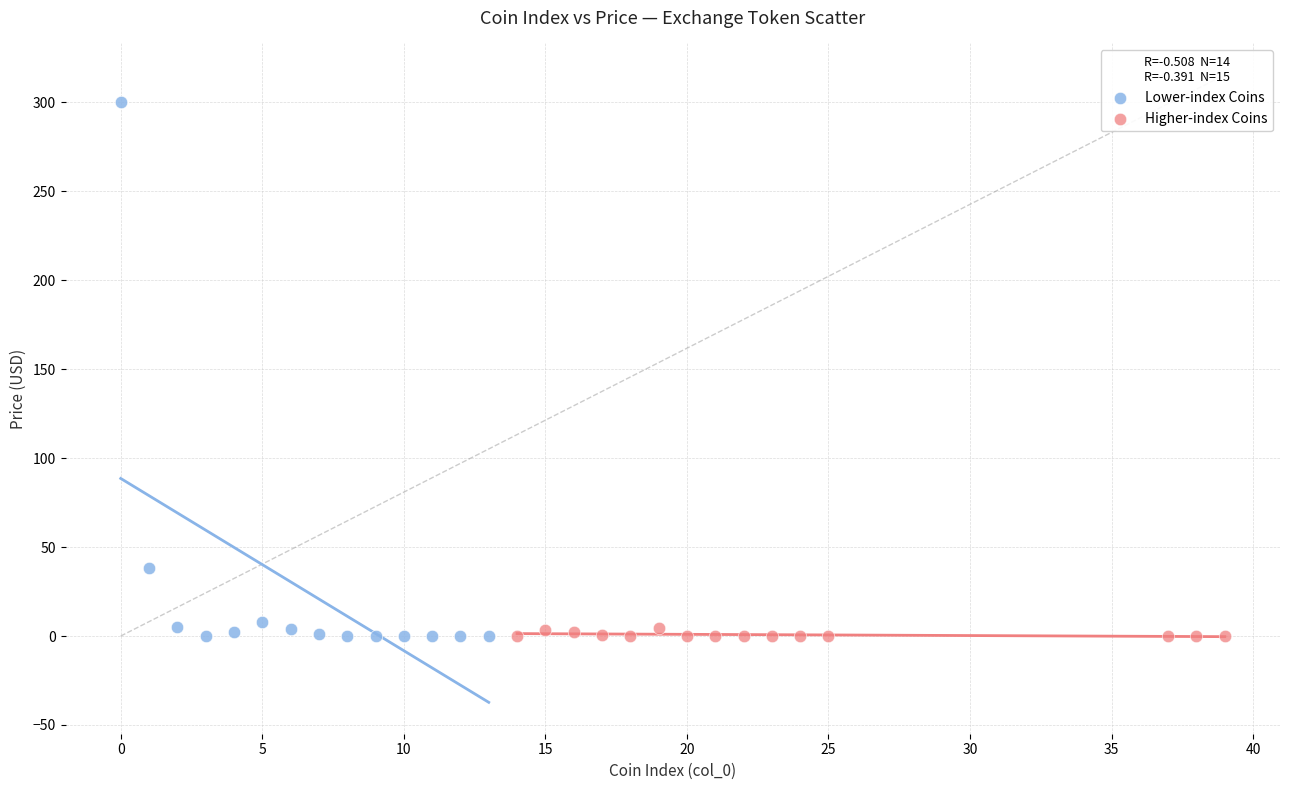

Which series contains the highest Y value?

Lower-index Coins